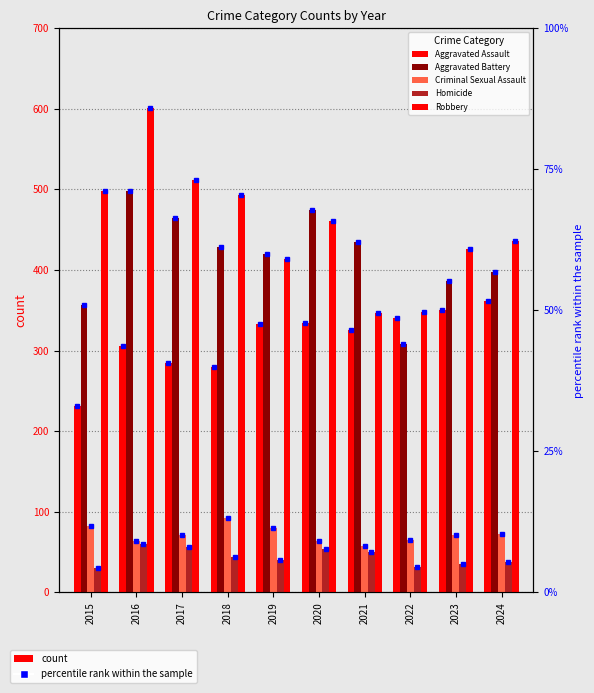

Reading left to right, extract all data points from this chart.

Aggravated Assault: 231	305	284	279	333	334	326	340	350	362
Aggravated Battery: 356	498	464	428	420	475	435	308	386	398
Criminal Sexual Assault: 82	64	71	92	80	64	58	65	71	72
Homicide: 30	60	56	44	40	54	50	31	35	38
Robbery: 498	601	511	493	414	461	346	348	426	436